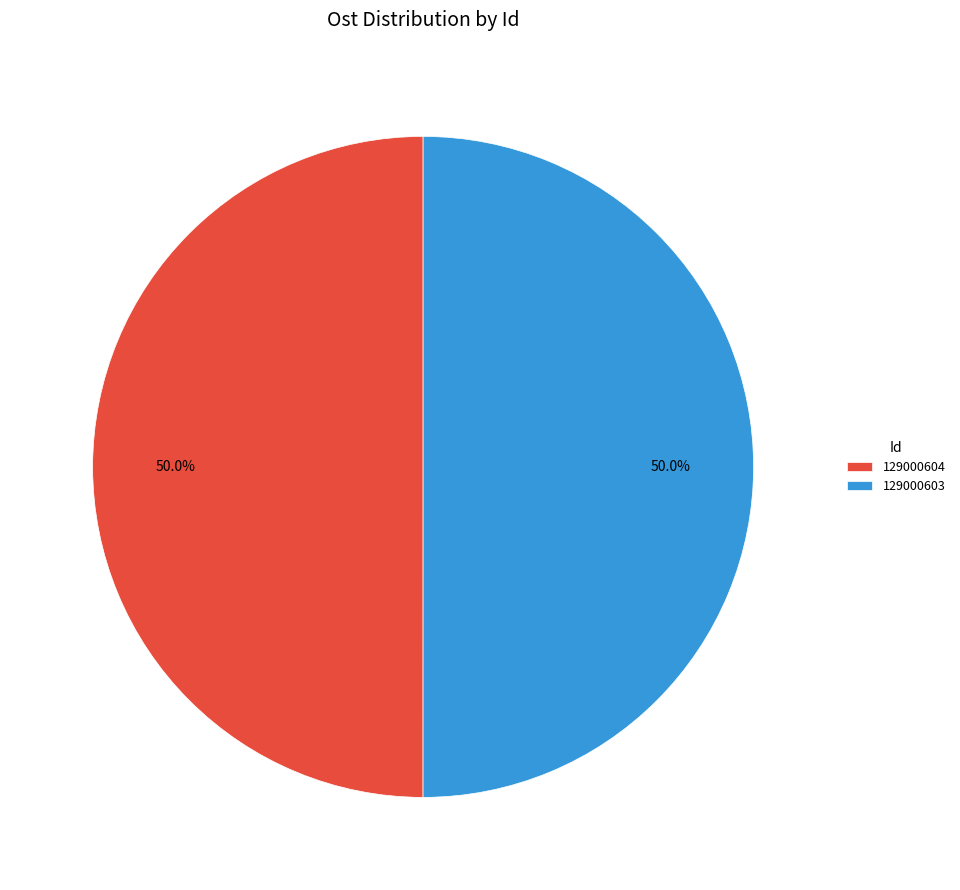

The 129000604 slice represents 38% of the pie. True or false?

False